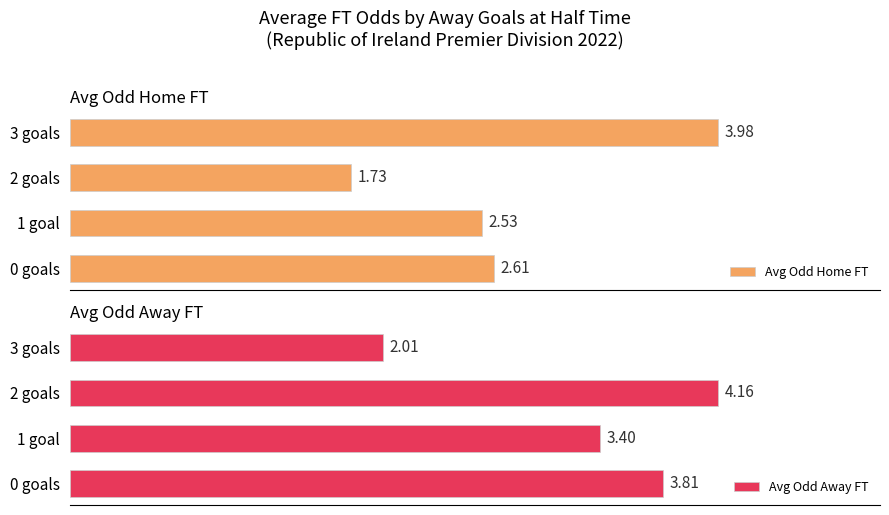

What is the sum of all Avg Odd Home FT values?

10.8